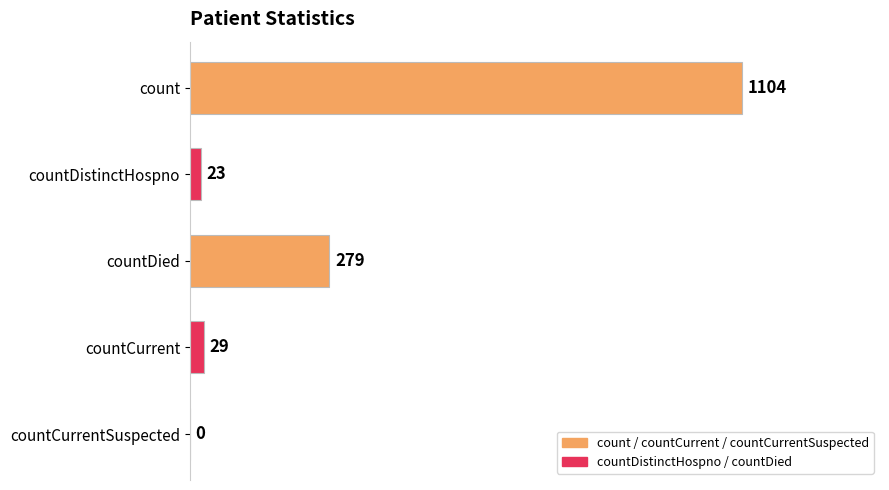

What is the greatest value displayed?

1104